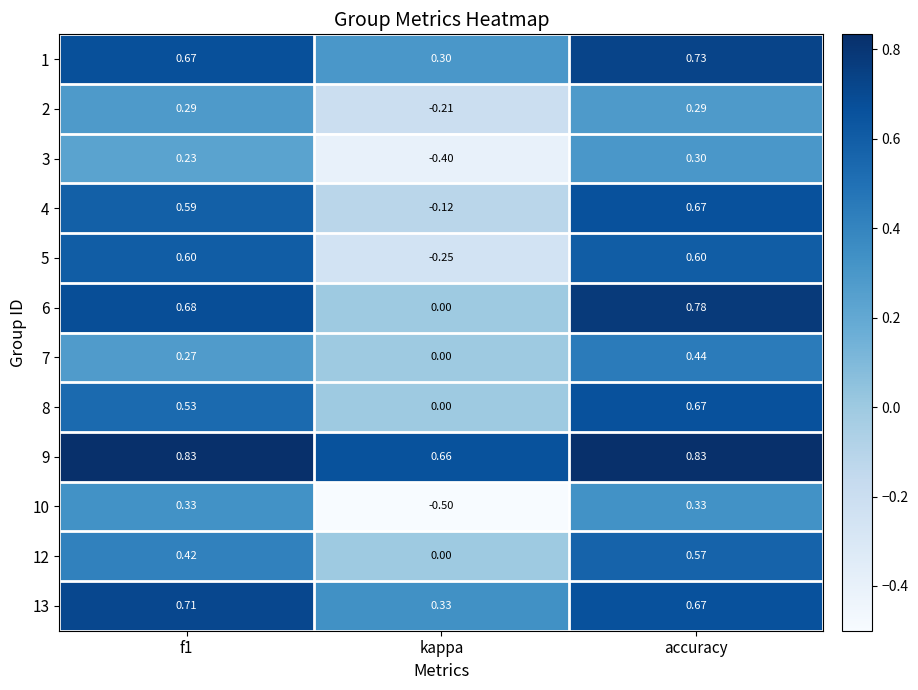

At which category is the sum across all series the highest?

accuracy